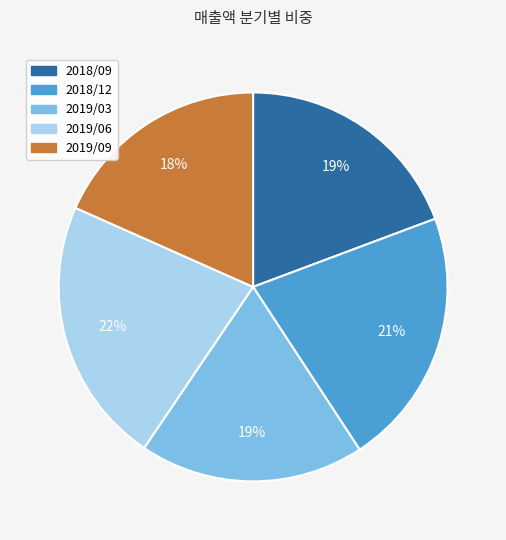

The 2018/09 slice represents 19% of the pie. True or false?

True